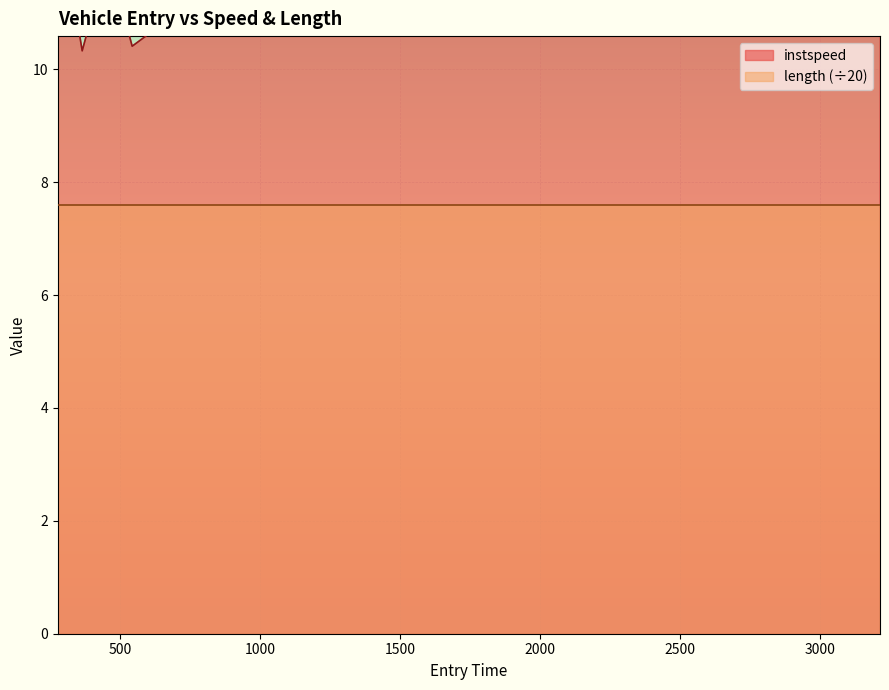

How many points are higher than both their immediate neighbors (excluding endpoints)?

6